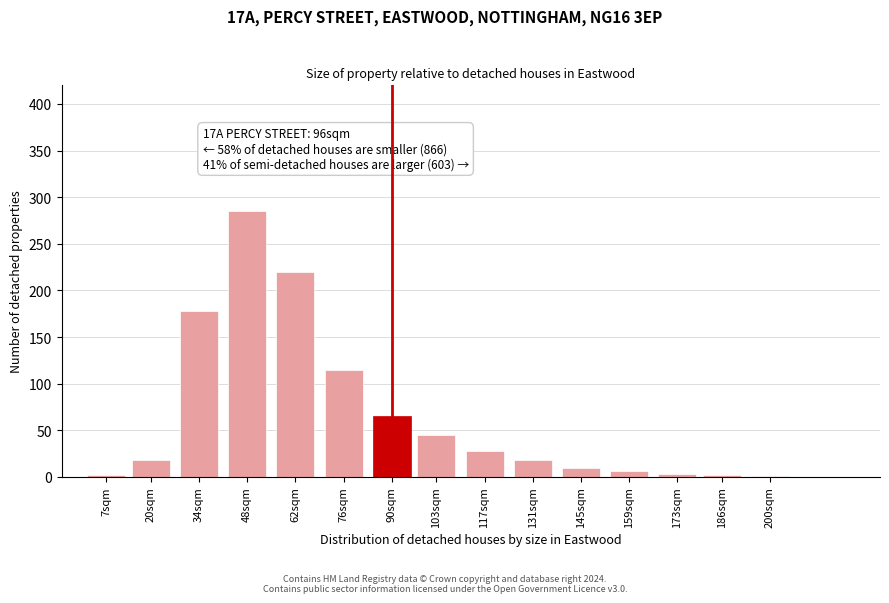

What is the sum of all values?

996